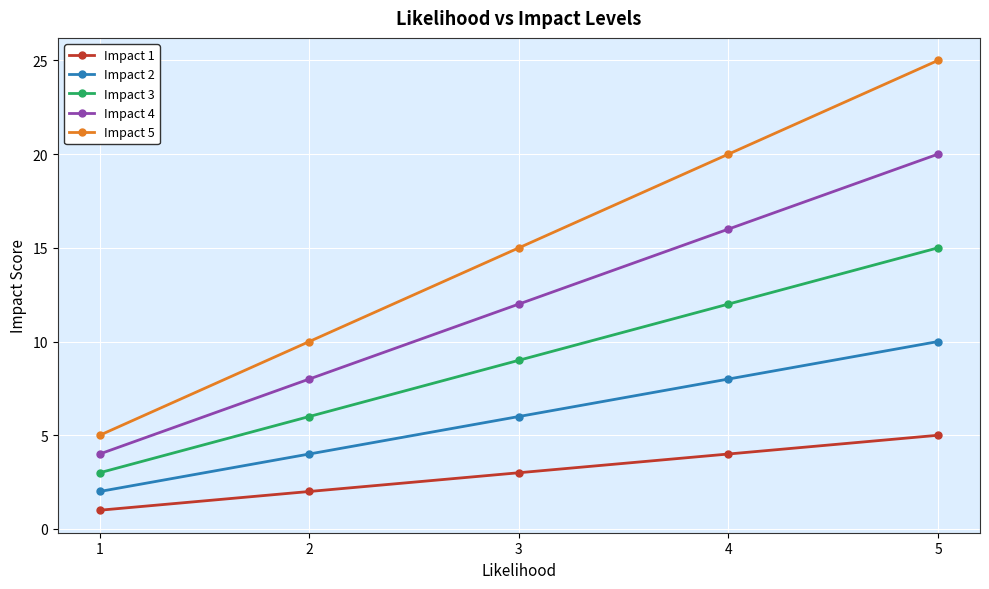

True or false: Impact 5 and Impact 4 intersect in this chart.

False